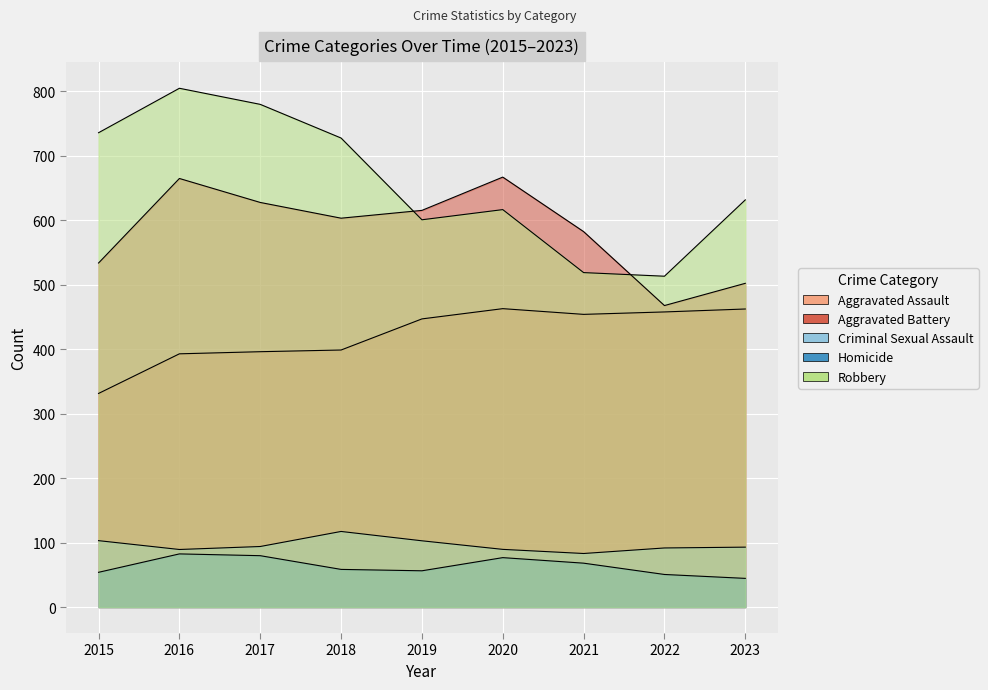

List the labels in order of Homicide value, smallest first.

2023, 2022, 2015, 2019, 2018, 2021, 2020, 2017, 2016